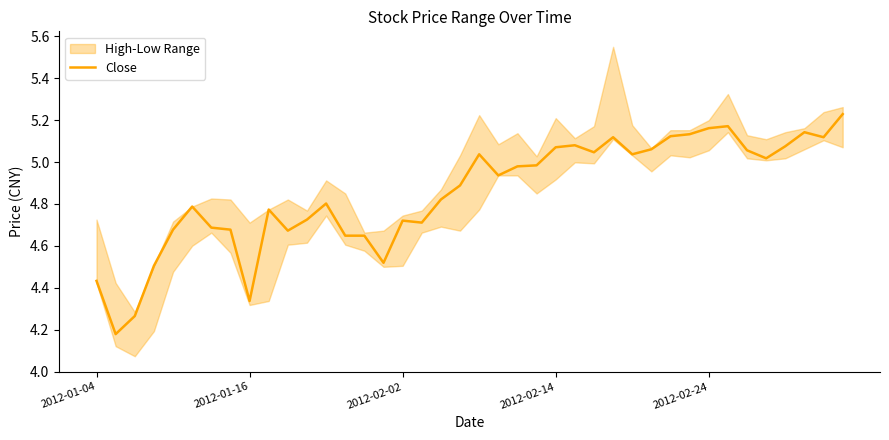

Which has a higher value, 7 or 20?

20